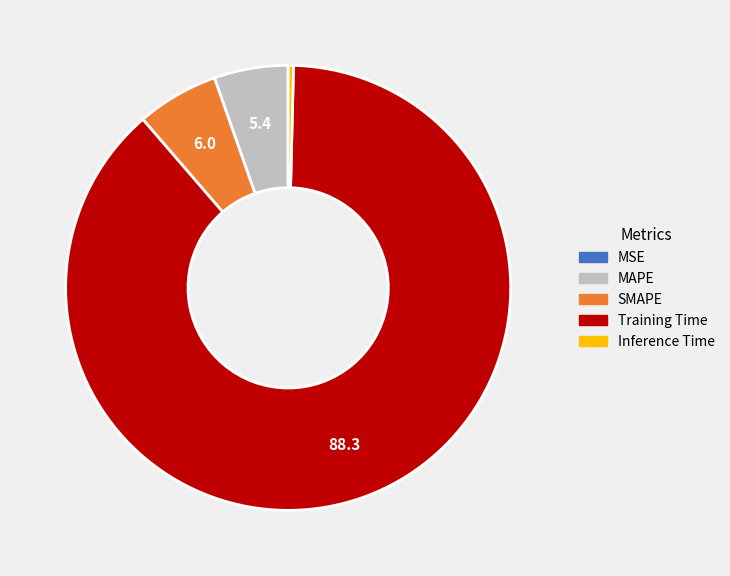

The Training Time slice represents 88% of the pie. True or false?

True